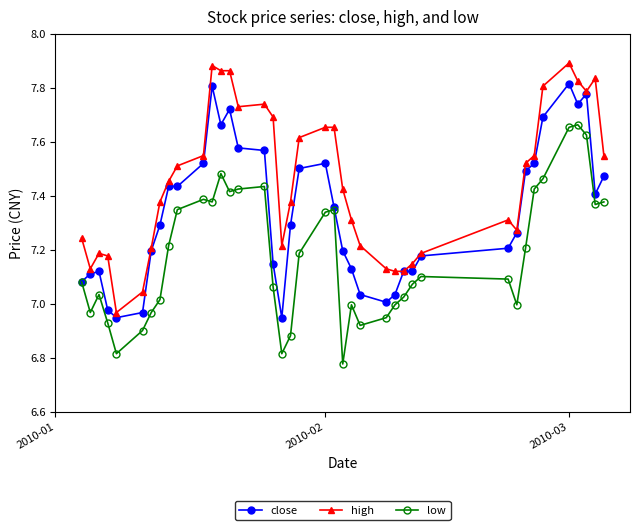

How many series are shown in this chart?

3